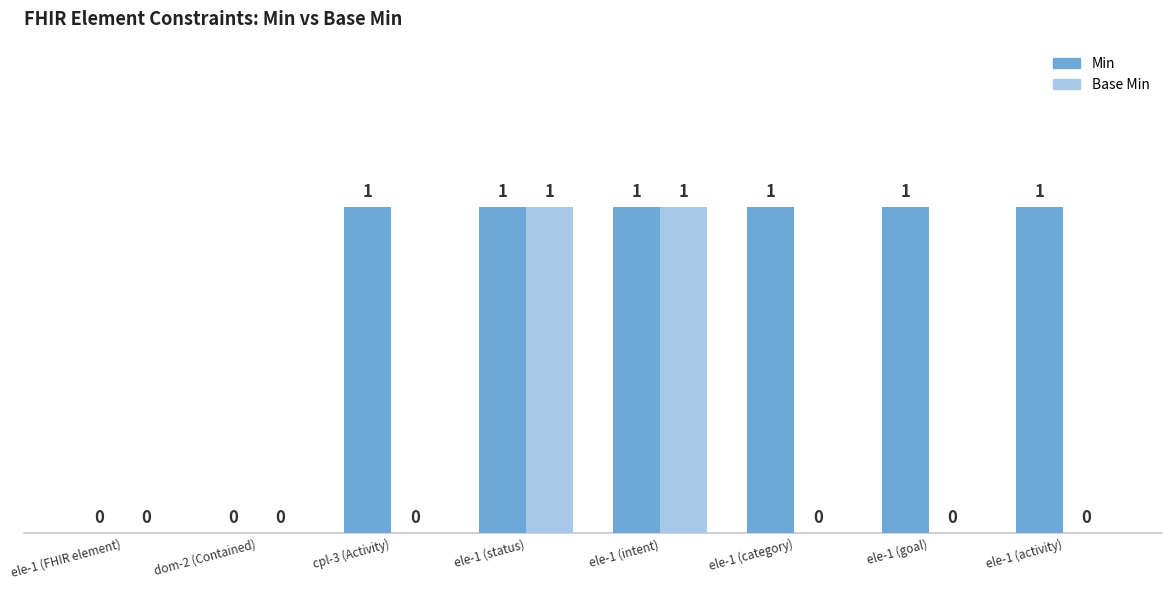

Which series changed the most between ele-1 (status) and ele-1 (category)?

Base Min